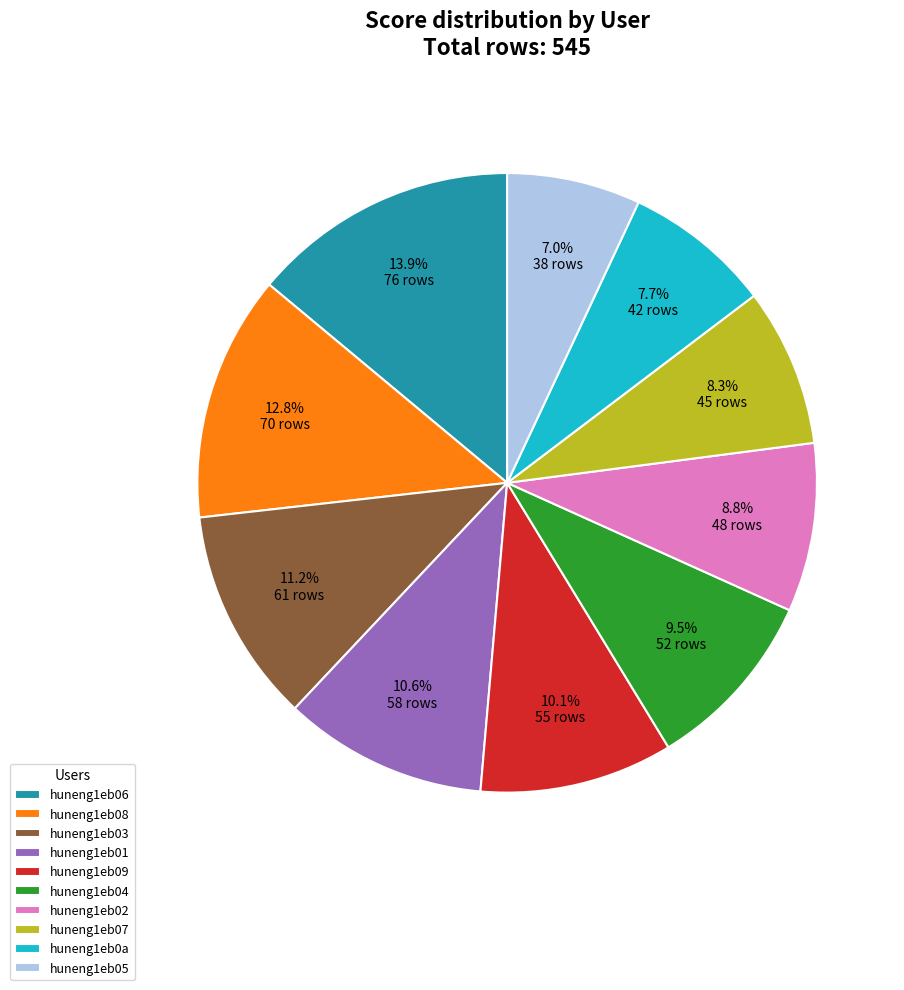

What is the smallest slice in the pie chart?

huneng1eb05